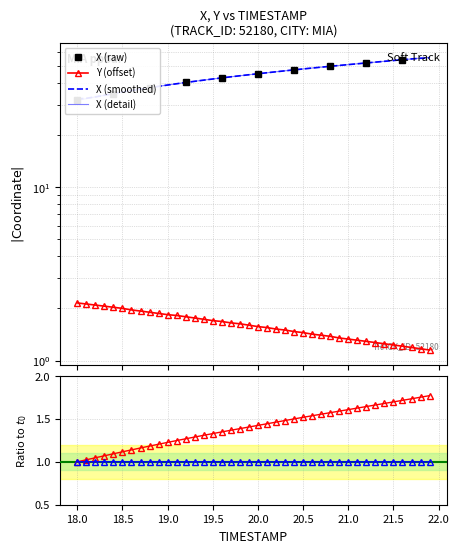

What is the maximum value shown in the chart?

56.2